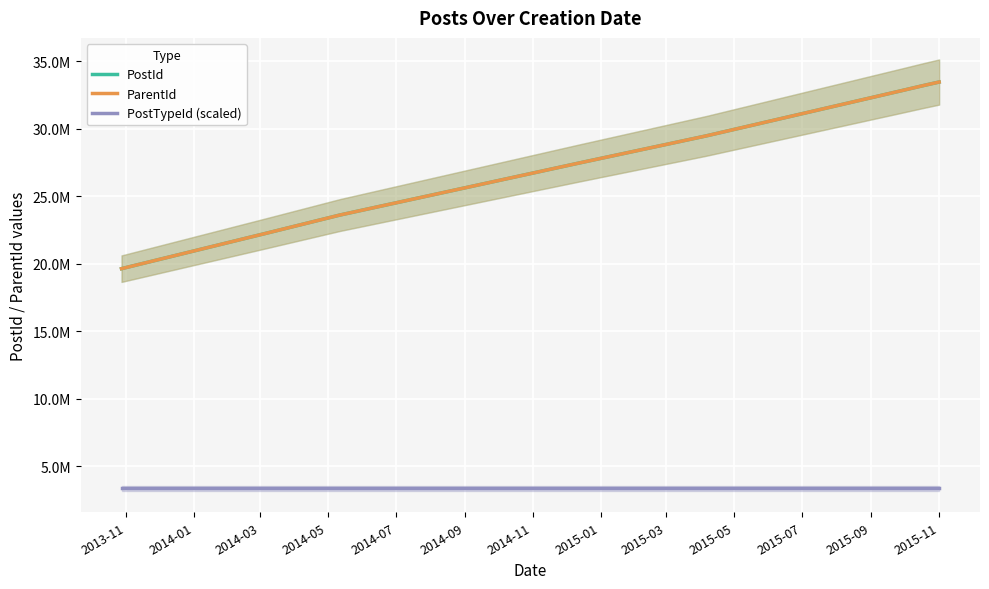

What is the value of the PostTypeId (scaled) point at the 7th from the left?

3346156